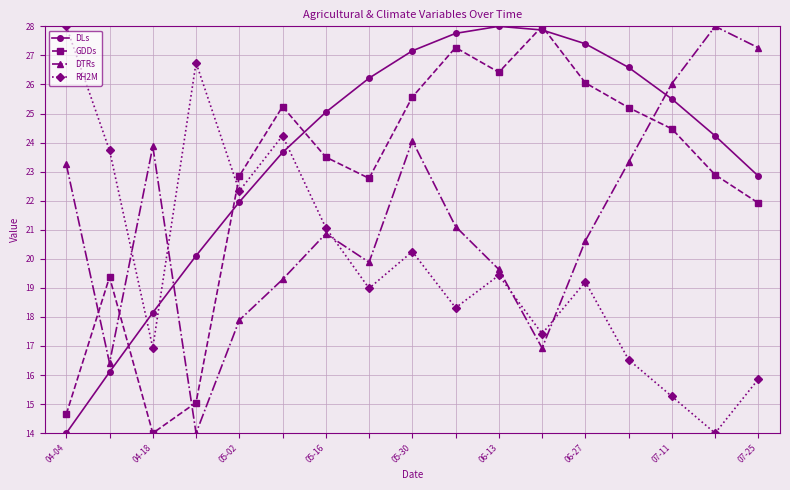

What is the value of the DTRs point at the 5th from the left?

17.9